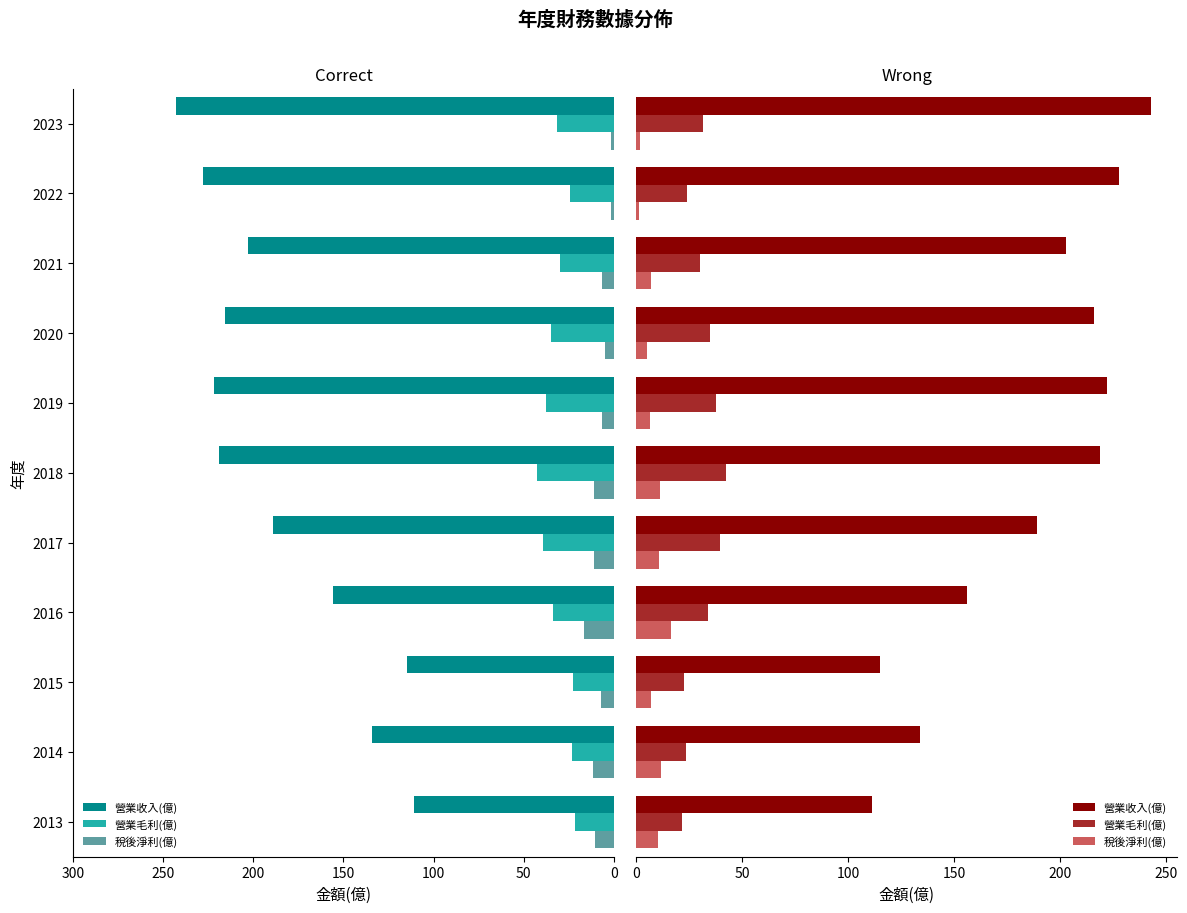

The 營業毛利(億) series shows 21.4 at 2013. True or false?

True